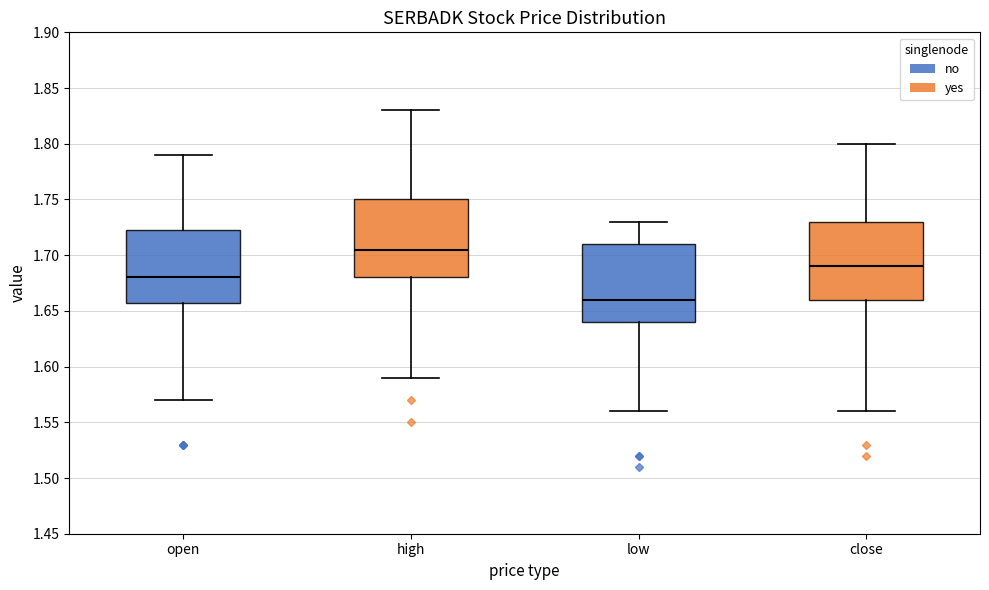

Reading left to right, transcribe this box plot: for each box, give where its median line is, the range the box spans, and where its two whiskers end, as read against the y-axis. The values are not printed on the chart, so give them approximately, as read against the axis.

open: median 1.680, box 1.660 to 1.725, whiskers 1.570 to 1.790
high: median 1.705, box 1.680 to 1.750, whiskers 1.590 to 1.830
low: median 1.660, box 1.640 to 1.710, whiskers 1.560 to 1.730
close: median 1.690, box 1.660 to 1.730, whiskers 1.560 to 1.800